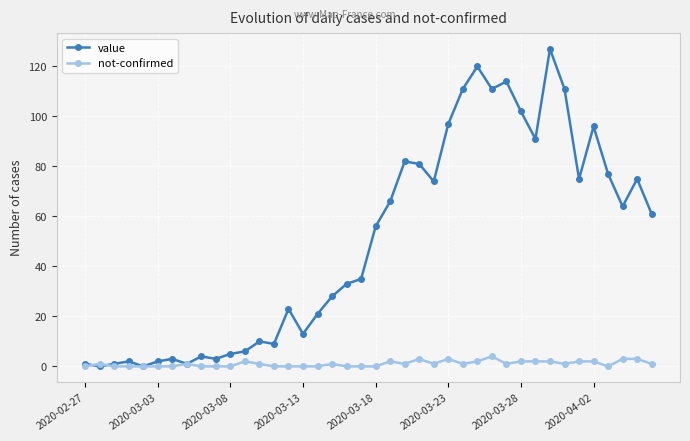

How many lines are shown in the chart?

2